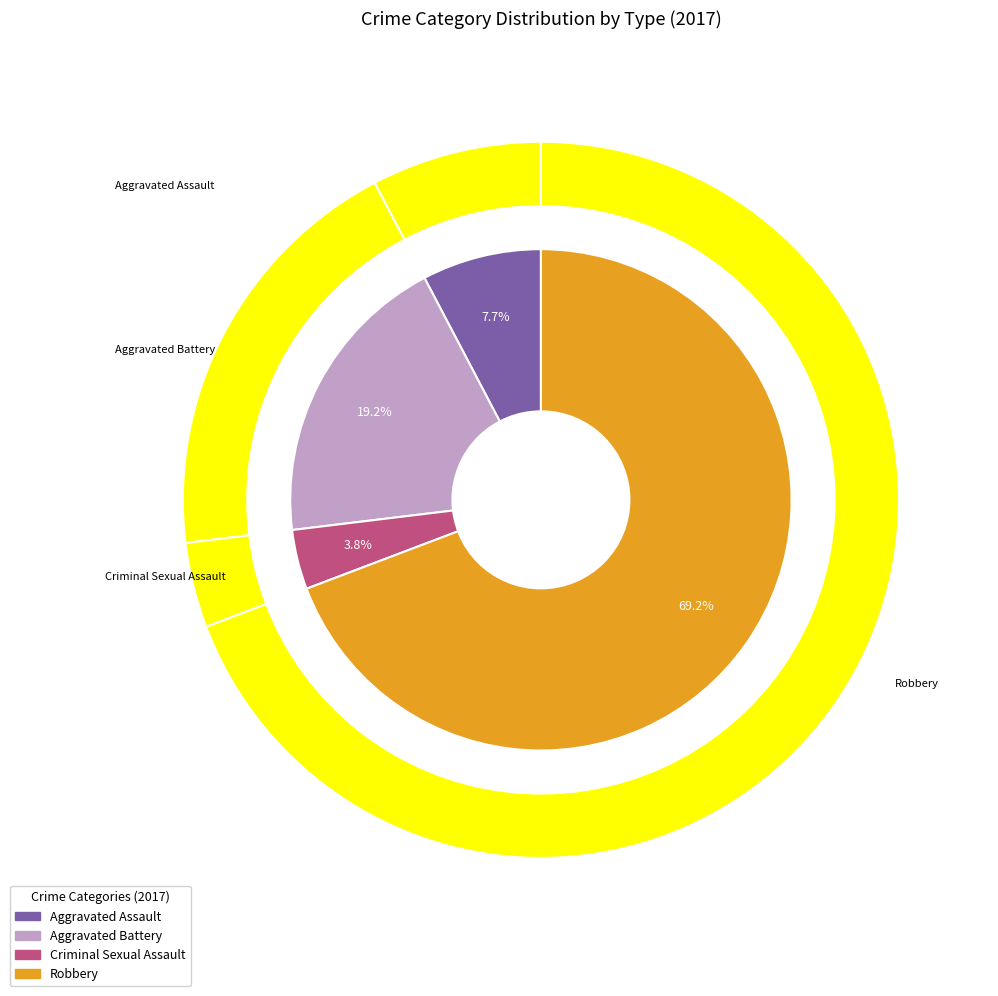

How many slices are in this pie chart?

4